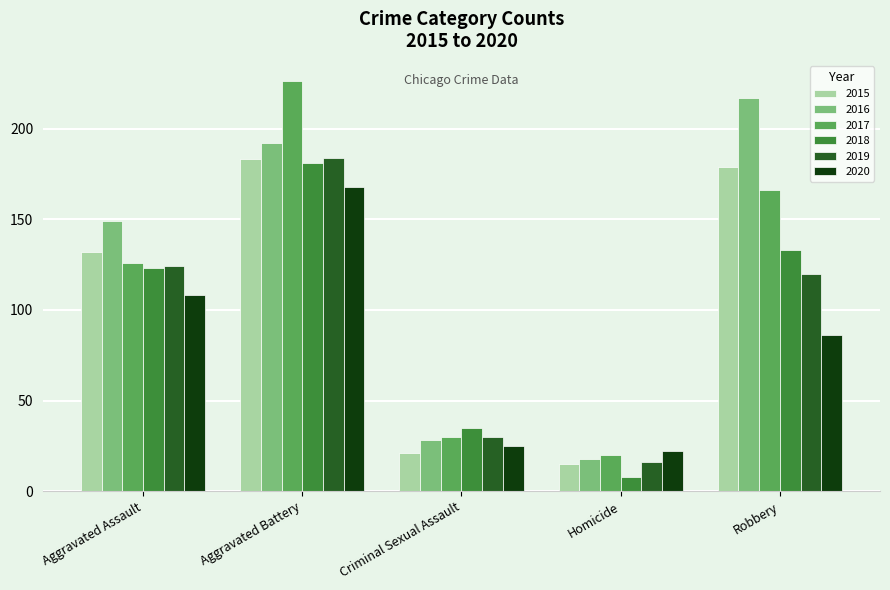

Reading right to left, extract all data points from this chart.

2015: 179	15	21	183	132
2016: 217	18	28	192	149
2017: 166	20	30	226	126
2018: 133	8	35	181	123
2019: 120	16	30	184	124
2020: 86	22	25	168	108